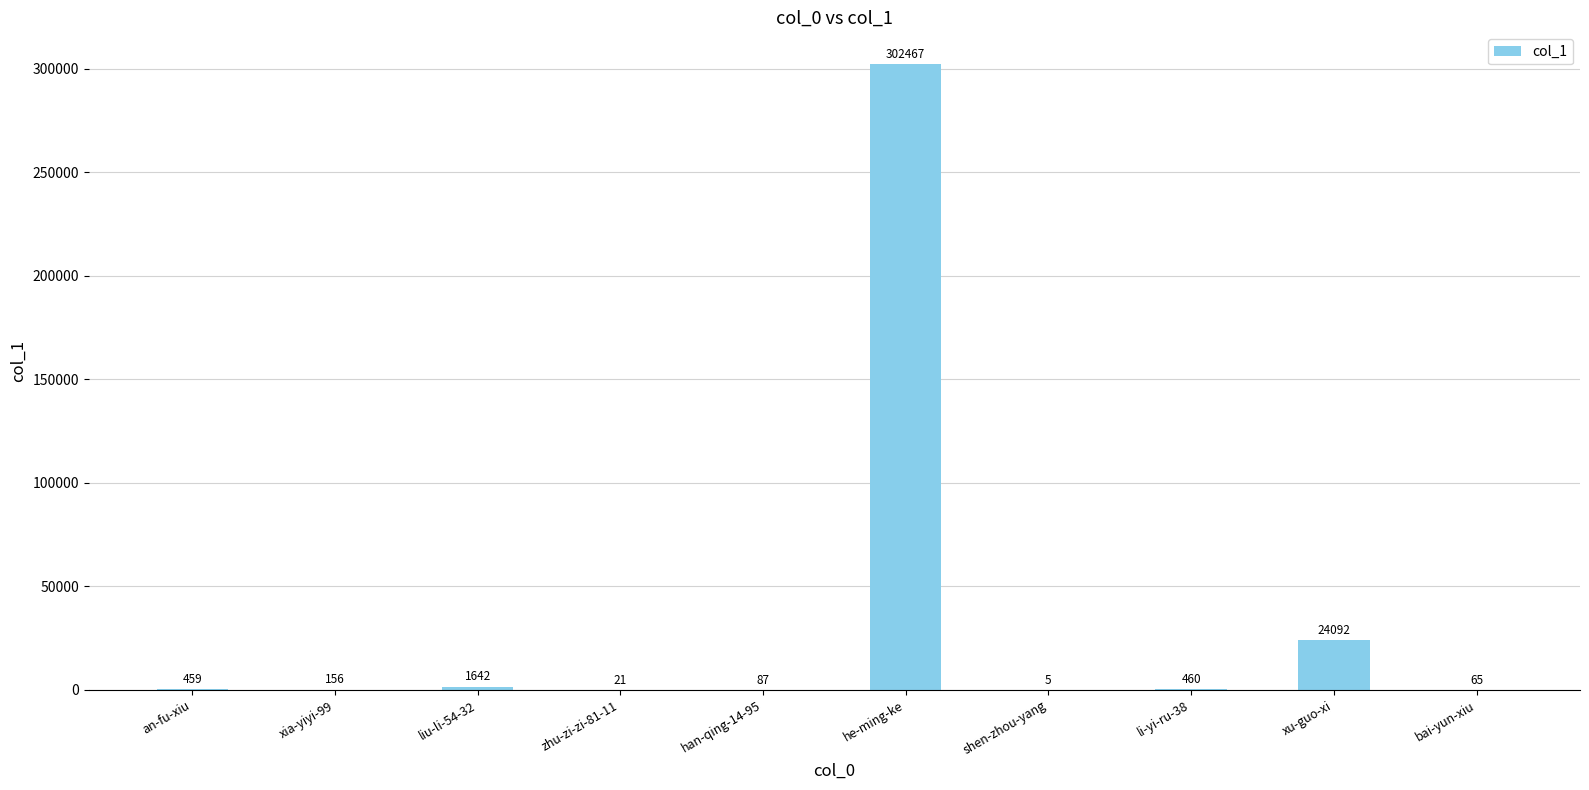

What is the greatest value displayed?

302467